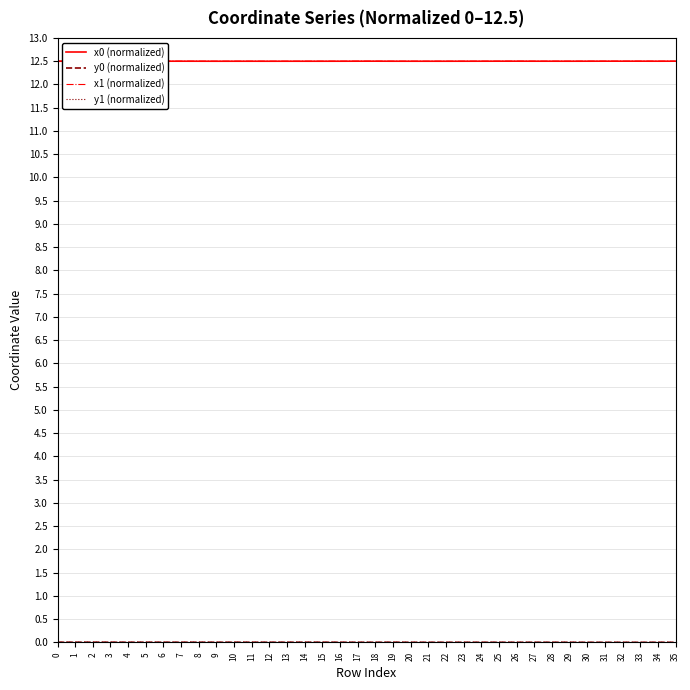

The value of x0 (normalized) at 30 is 12.5. True or false?

True